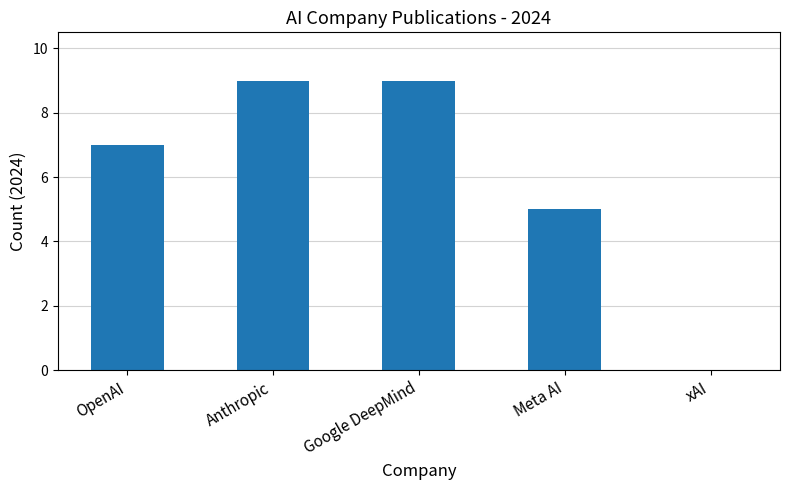

Reading left to right, list all the values displayed in this chart.

OpenAI=7	Anthropic=9	Google DeepMind=9	Meta AI=5	xAI=0